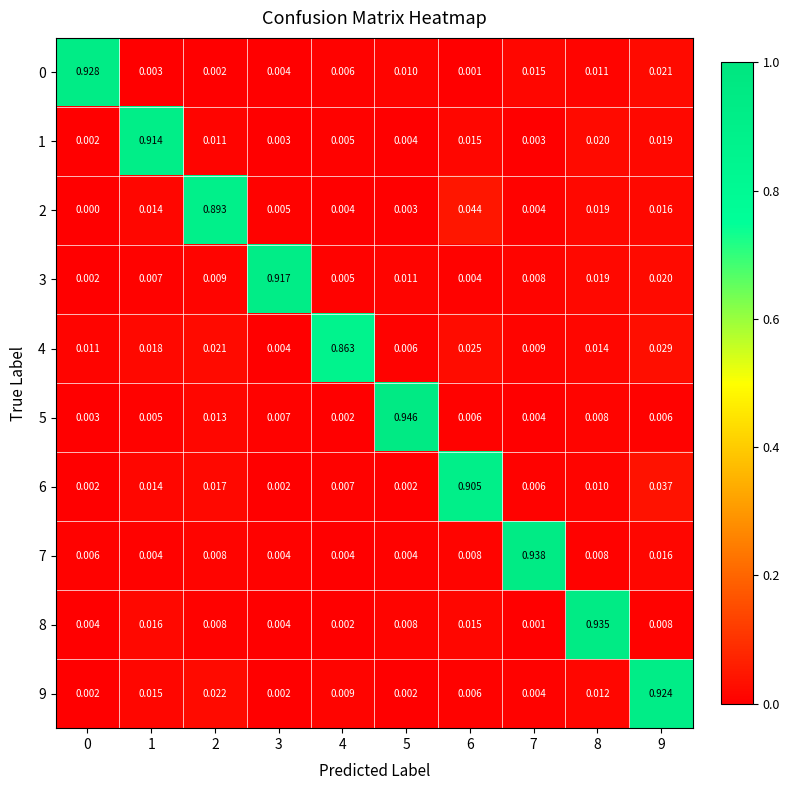

Is the value of 8 at 8 greater than the value of 9 at 5?

Yes